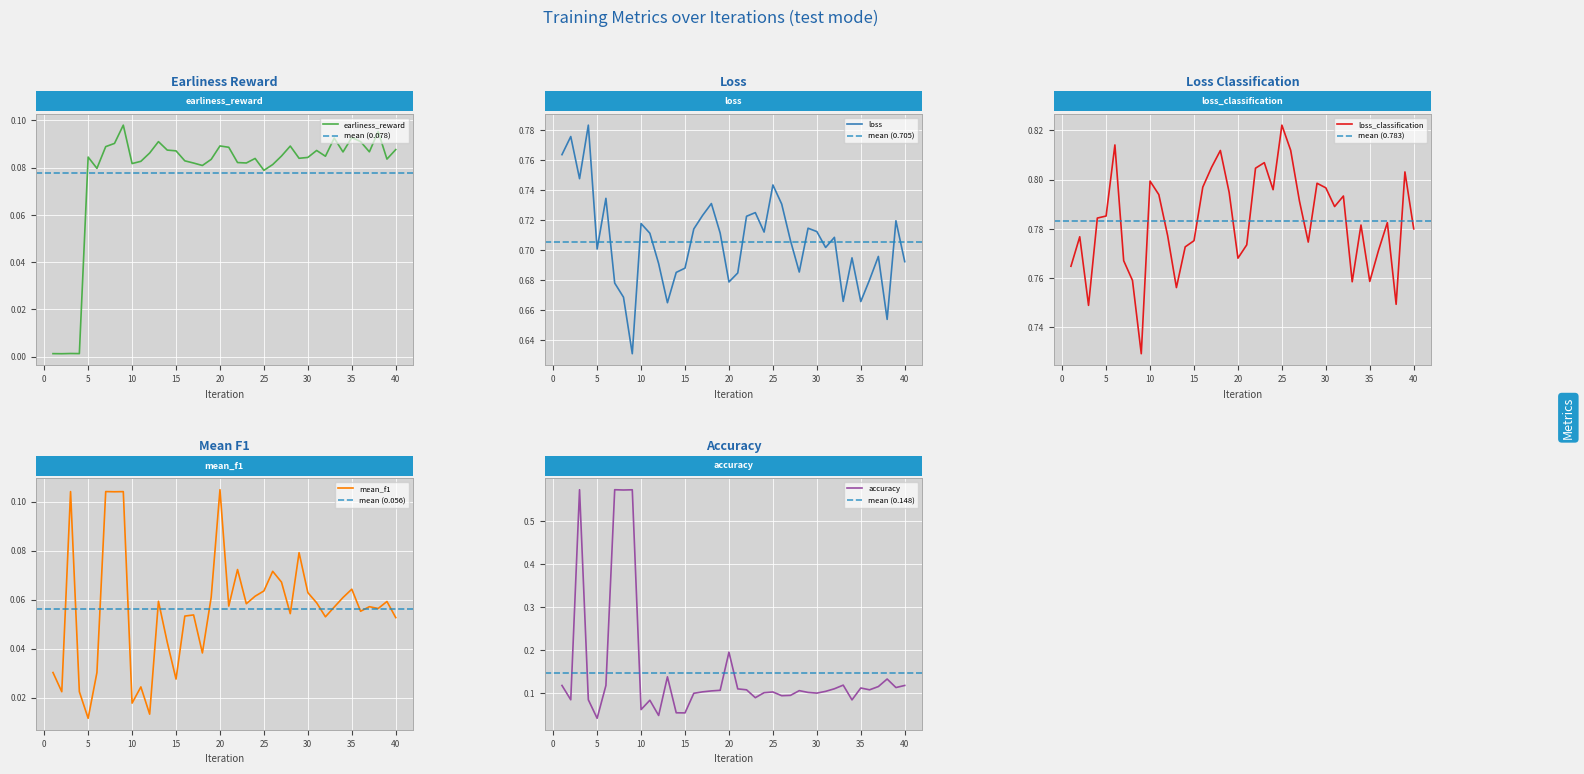

The value of accuracy at 27 is 0.1. True or false?

True